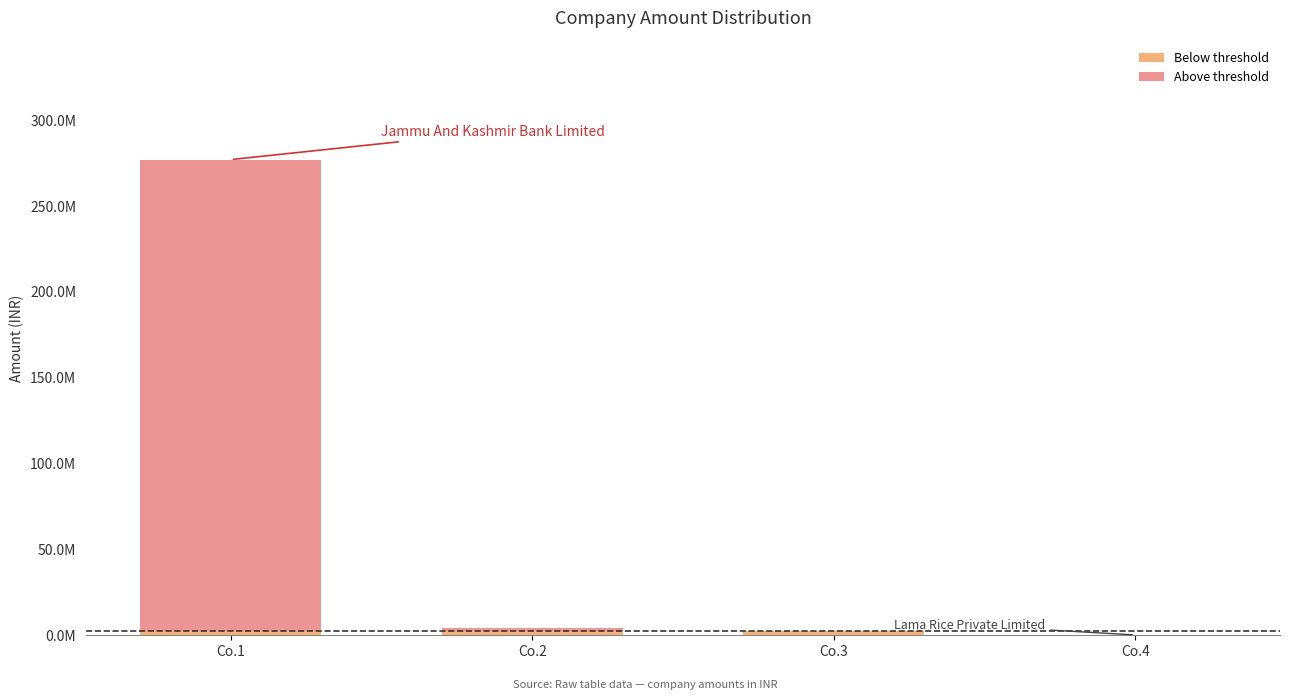

The Above threshold series shows 0 at Co.4. True or false?

True